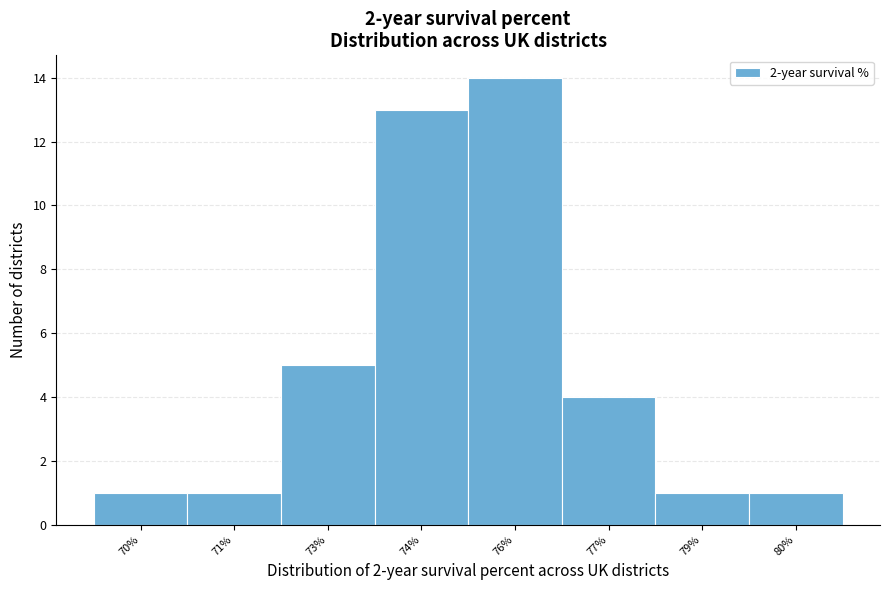

Reading right to left, extract all data points from this chart.

80%=1	79%=1	77%=4	76%=14	74%=13	73%=5	71%=1	70%=1